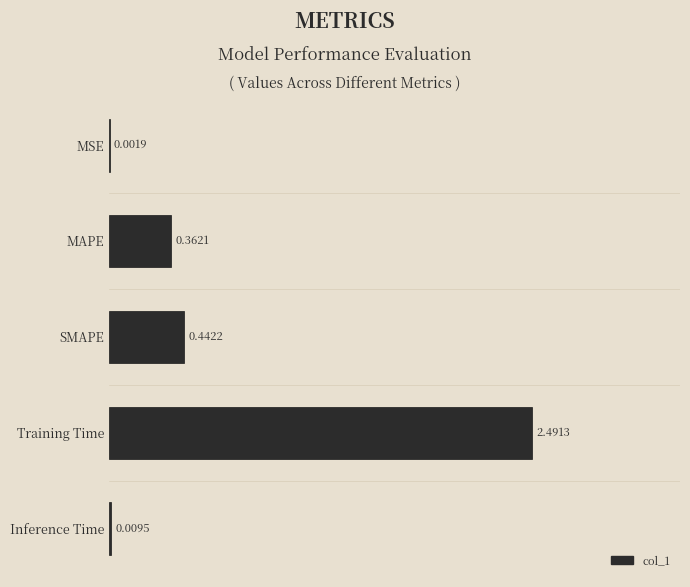

List the labels in order of value, largest first.

Training Time, SMAPE, MAPE, Inference Time, MSE